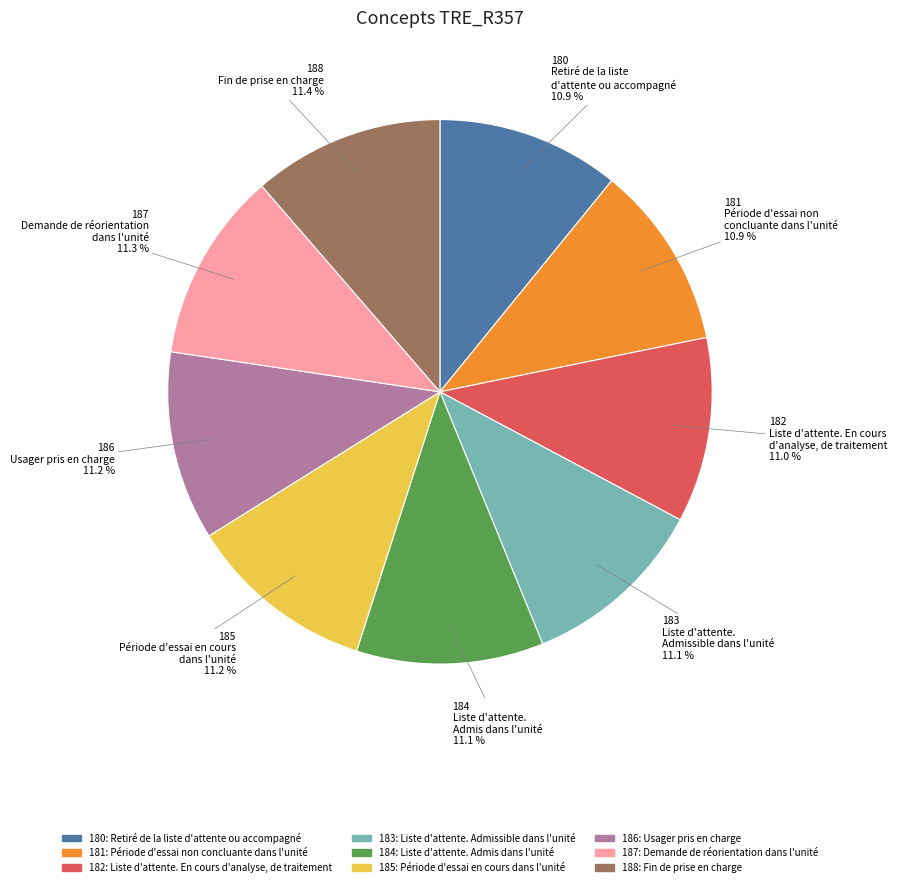

Approximately how many times larger is the value at 184 compared to 187?

1.0